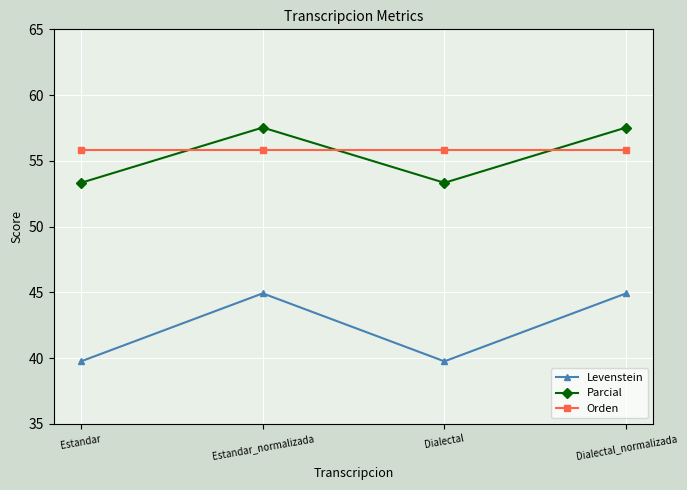

How many interior local valleys does the Parcial series have?

1